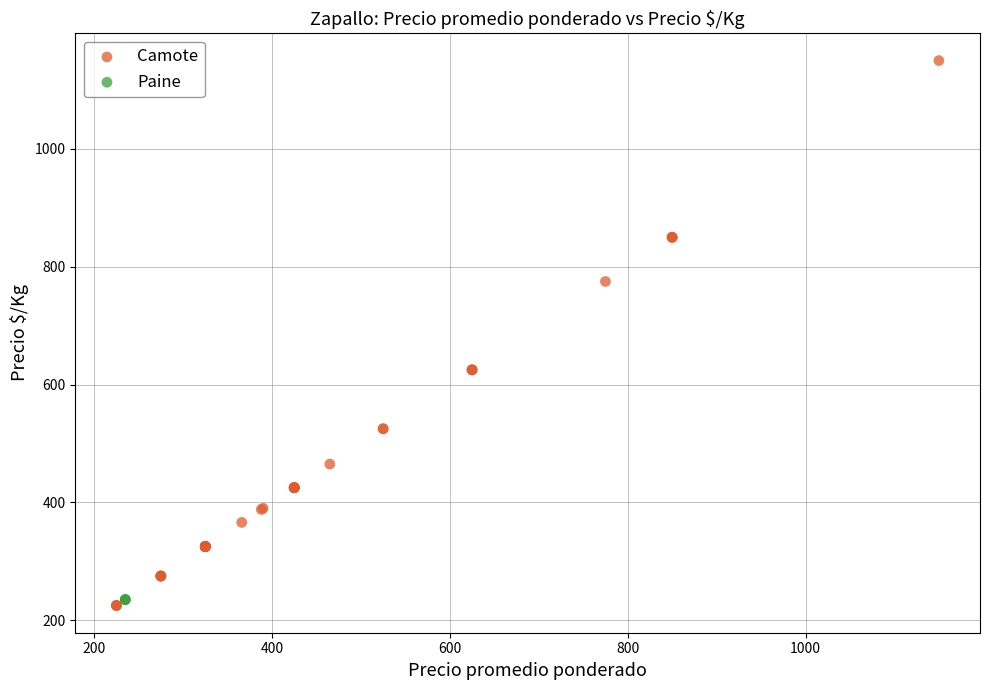

Which series reaches the maximum Y coordinate?

Camote